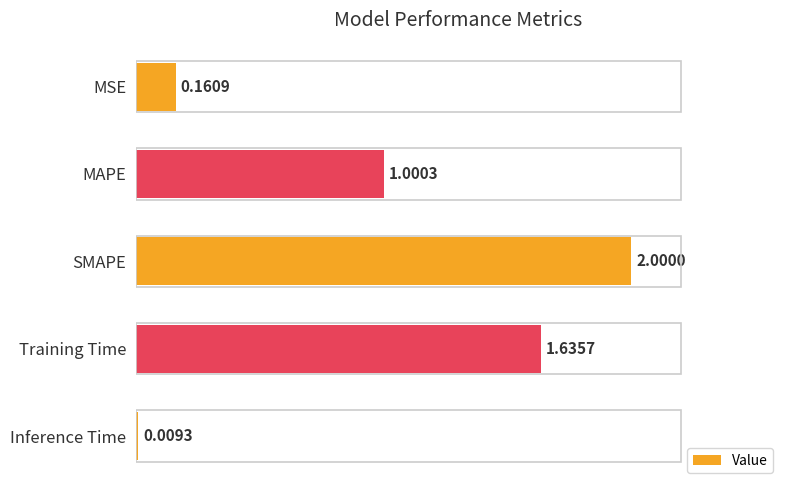

What is the change in value from MSE to Training Time?

+1.5